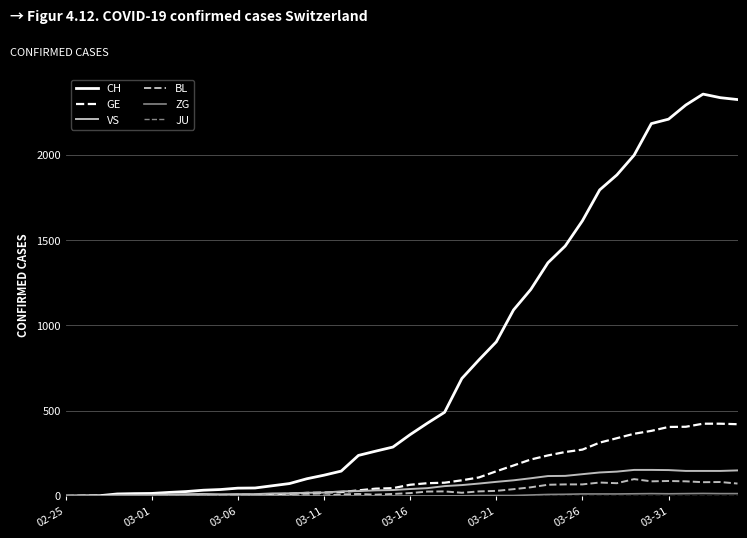

What is the sum of all BL values?

1259